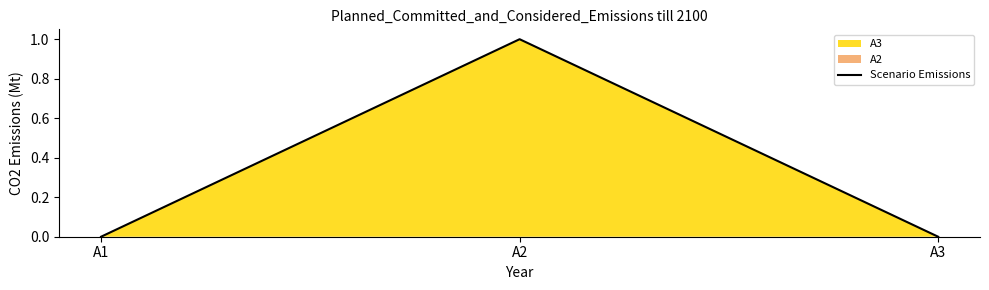

Which category has the highest value across all series?

A2